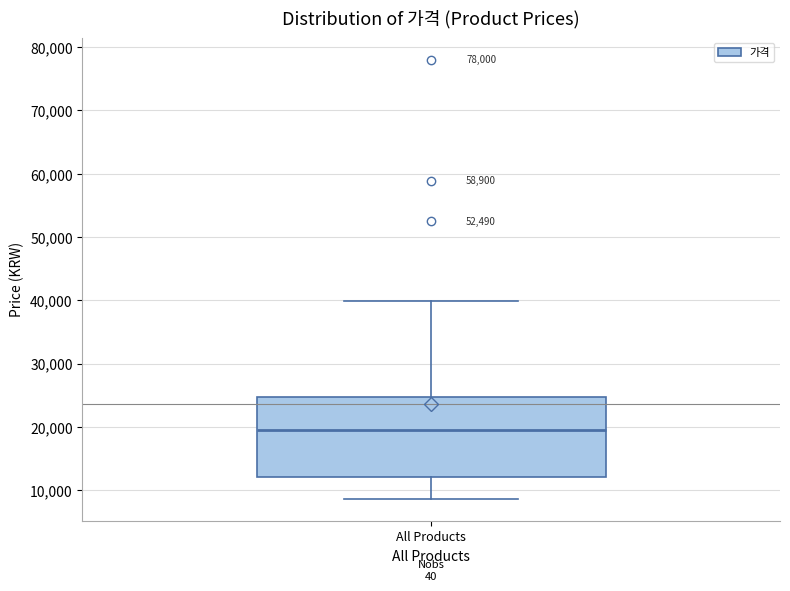

Read this box plot against the y-axis: the position of the median line, the range covered by the box, and the ends of both whiskers. The values are not printed on the chart, so give them approximately, as read against the axis.

median 20000, box 12000 to 25000, whiskers 9000 to 40000